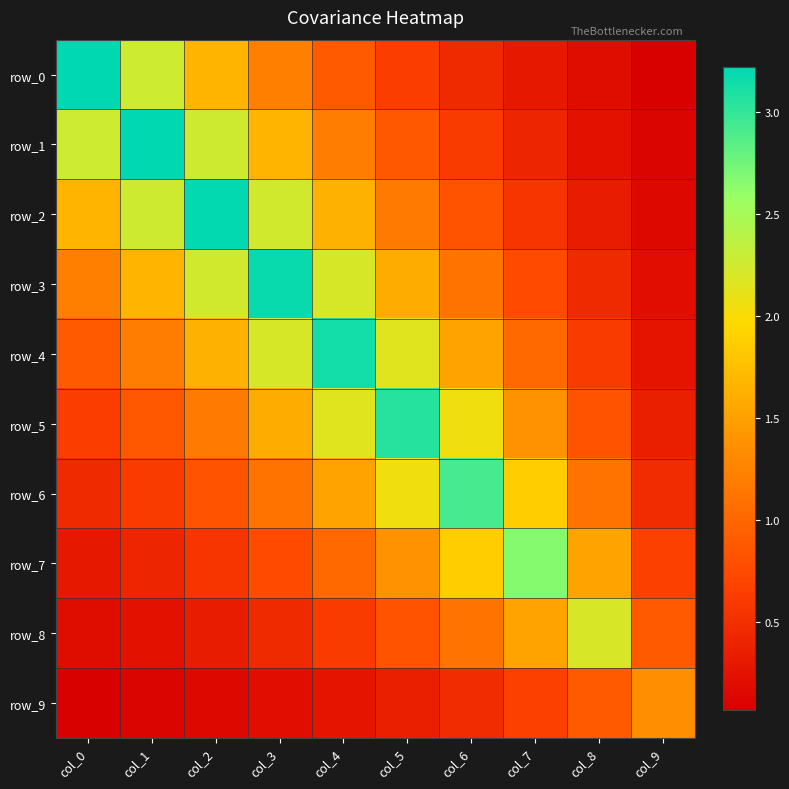

How many data points in row_4 are less than 1?

3